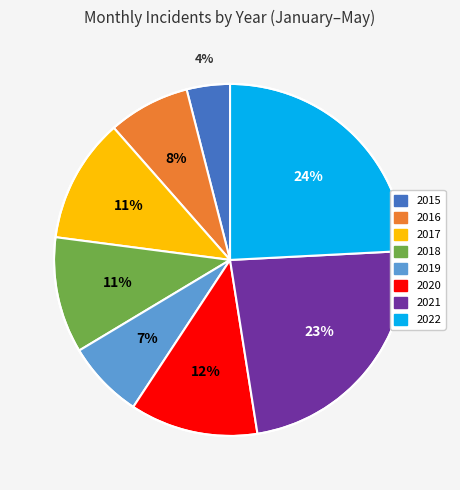

Is the sum of 2016 and 2021 greater than half?

No